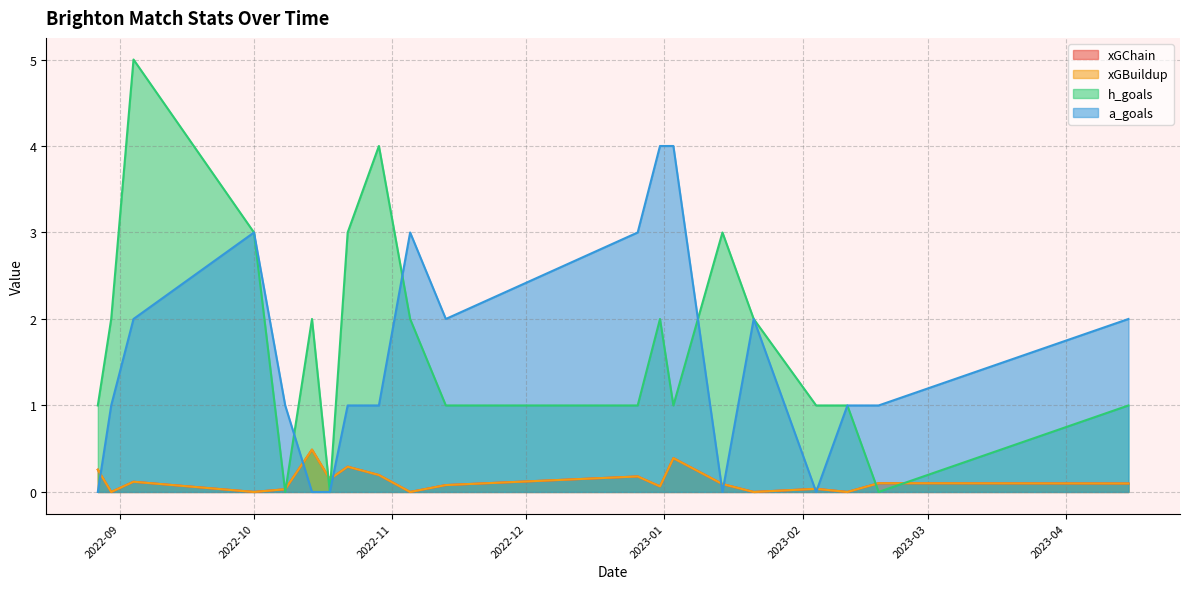

Does the chart display data point markers on the line(s)?

No